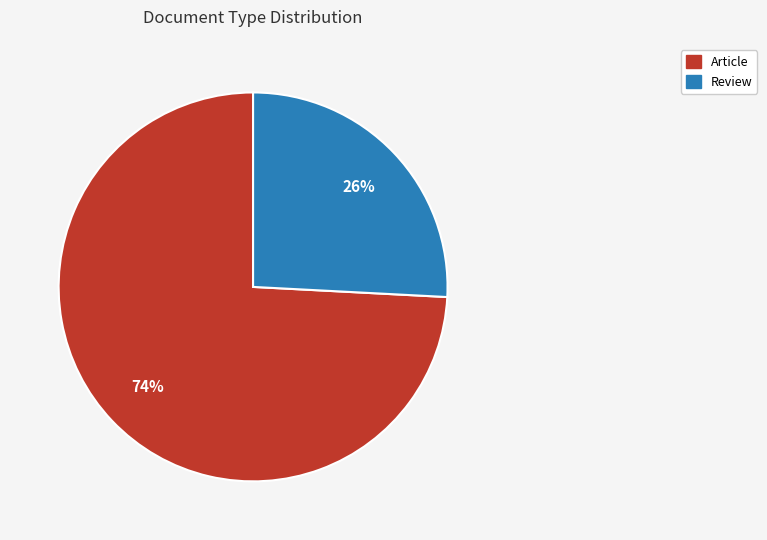

To the nearest percent, what is the difference between the Article and Review slice percentages?

48%